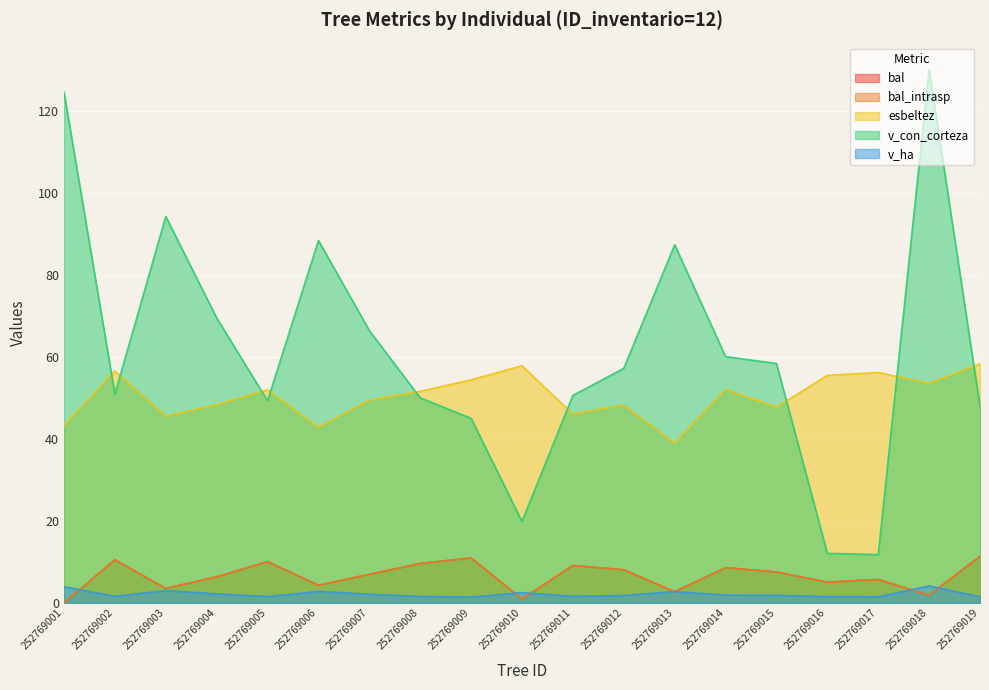

What is the value of the esbeltez point at the 12th from the left?

48.3